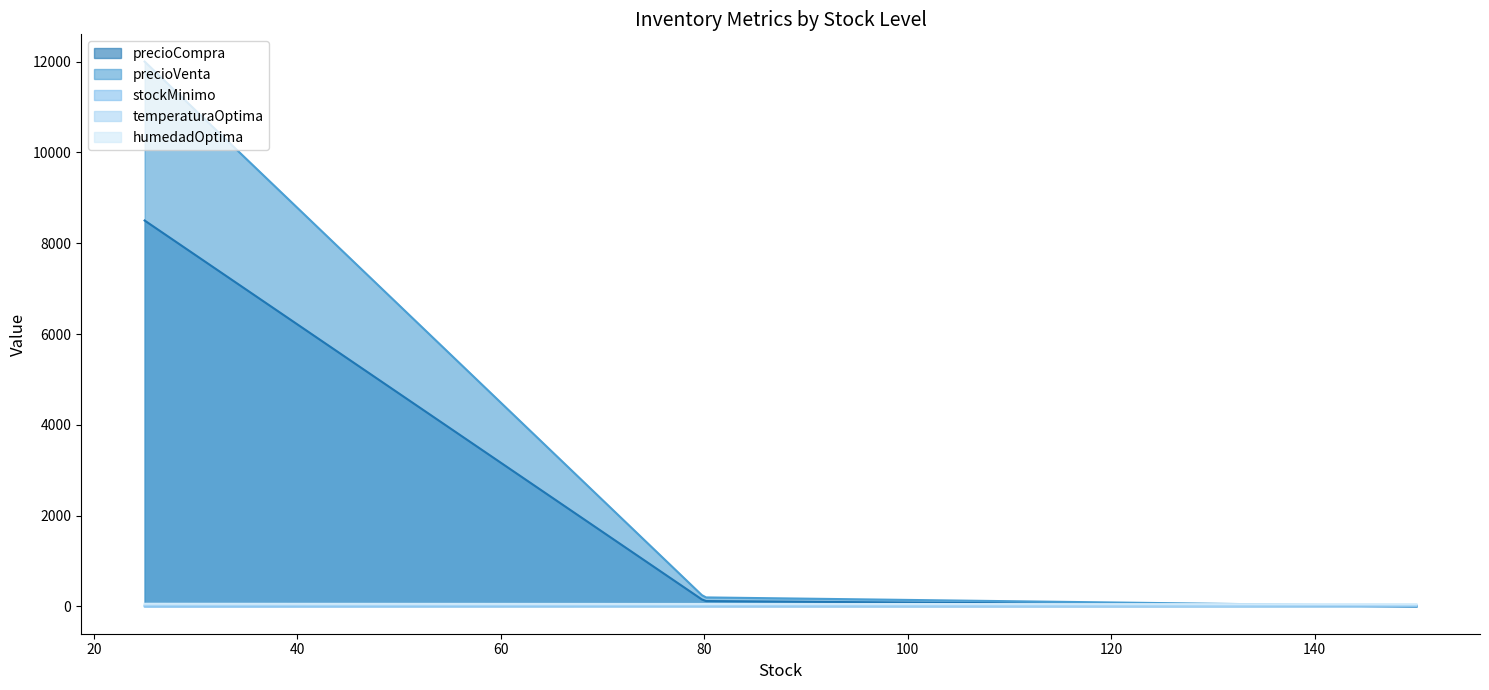

Which series has the largest total across all categories?

precioVenta